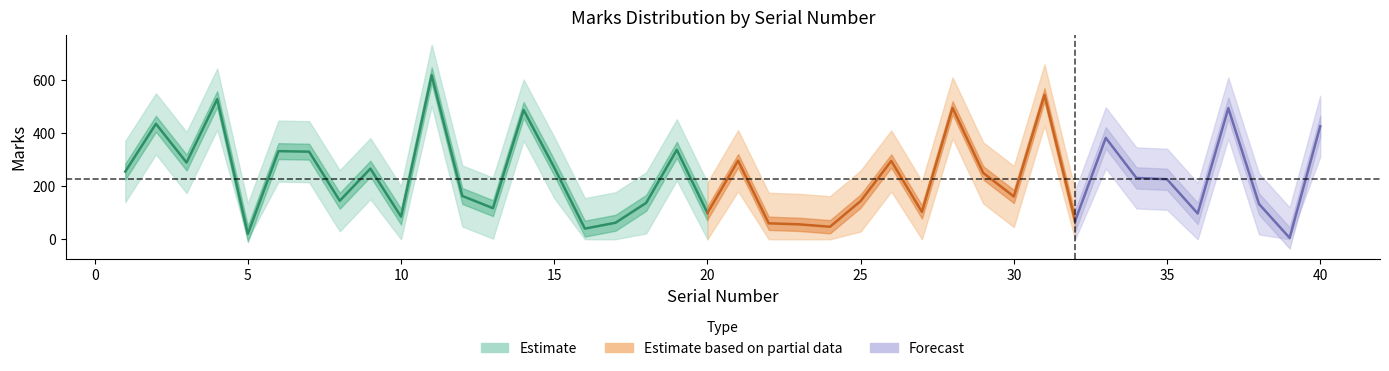

Rank the series by their maximum value, from lowest to highest.

Marks_lower, Marks, Marks_upper